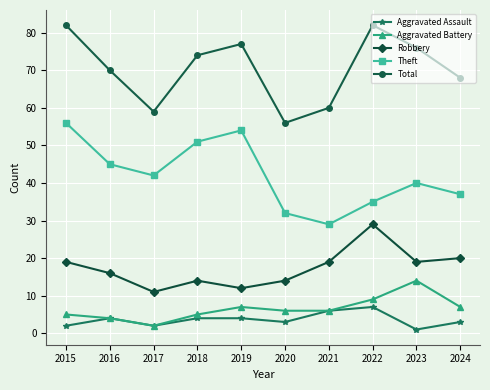

Is it true that Theft equals 47 at 2021?

False